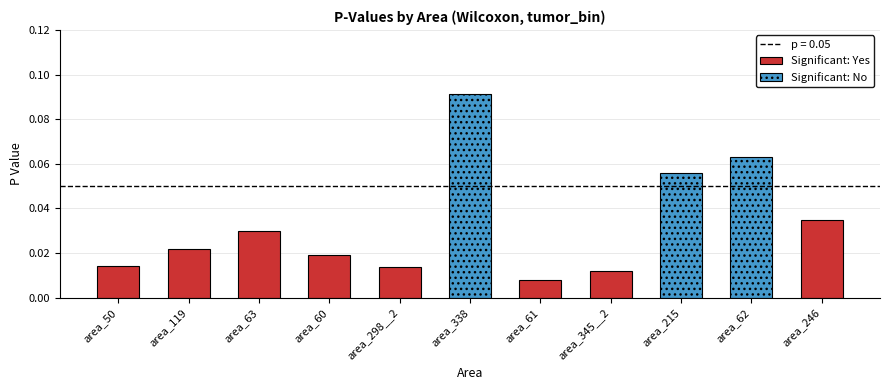

List the labels in order of value, largest first.

area_338, area_62, area_215, area_246, area_63, area_119, area_60, area_50, area_298__2, area_345__2, area_61